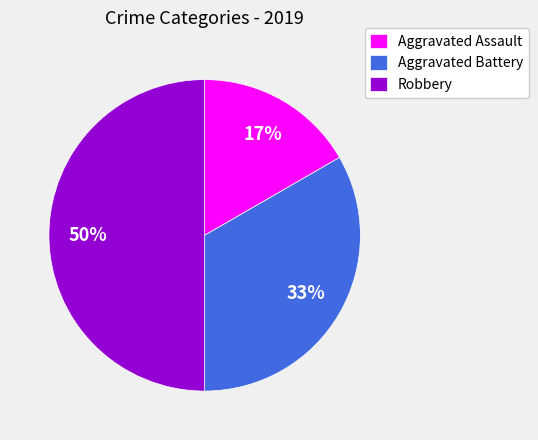

What is the largest slice in the pie chart?

Robbery